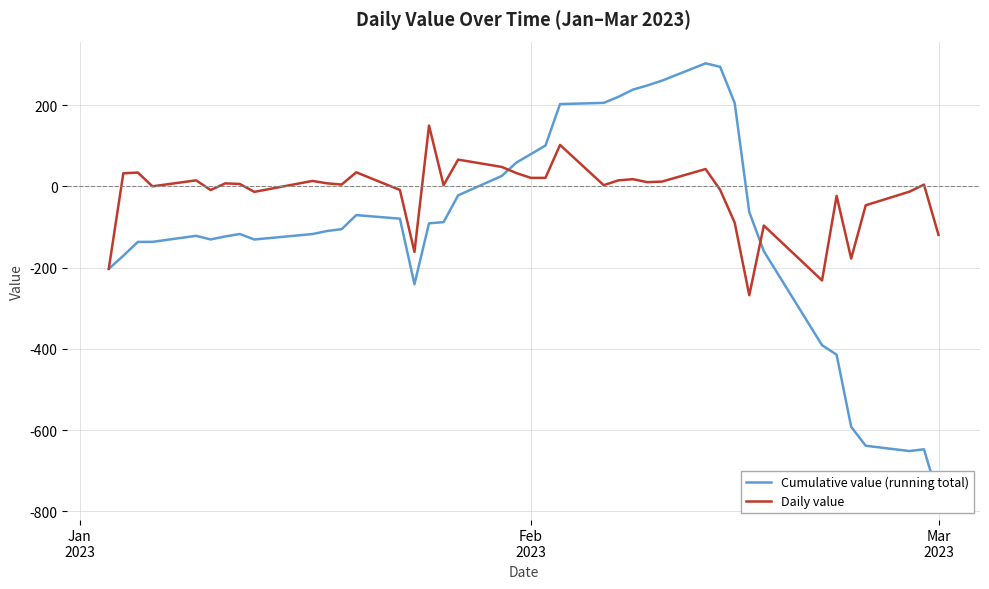

Reading right to left, what are all the values shown in this chart?

Cumulative value (running total): -766.6	-647.2	-651.6	-638.5	-592.0	-414.3	-391.0	-159.6	-63.1	204.9	294.4	302.9	260.2	248.4	238.1	220.3	205.6	202.6	100.5	79.5	58.6	25.8	-22.1	-88.0	-91.0	-240.7	-79.5	-70.7	-105.3	-109.8	-117.3	-130.8	-117.3	-123.2	-130.6	-121.7	-136.6	-136.7	-170.7	-203.0
Daily value: -119.4	4.4	-13.1	-46.5	-177.7	-23.3	-231.5	-96.5	-268.0	-89.5	-8.5	42.7	11.8	10.4	17.7	14.8	3.0	102.1	21.0	20.9	32.8	47.9	65.9	3.0	149.8	-161.2	-8.8	34.7	4.5	7.5	13.4	-13.5	6.0	7.4	-8.9	14.9	0.1	34.0	32.3	-203.0